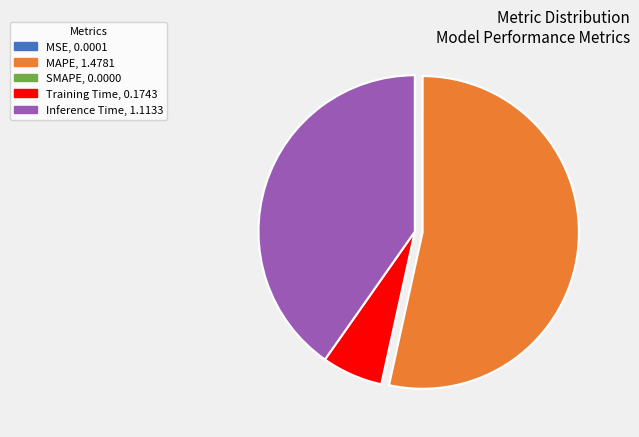

Is there a majority slice in this chart?

Yes